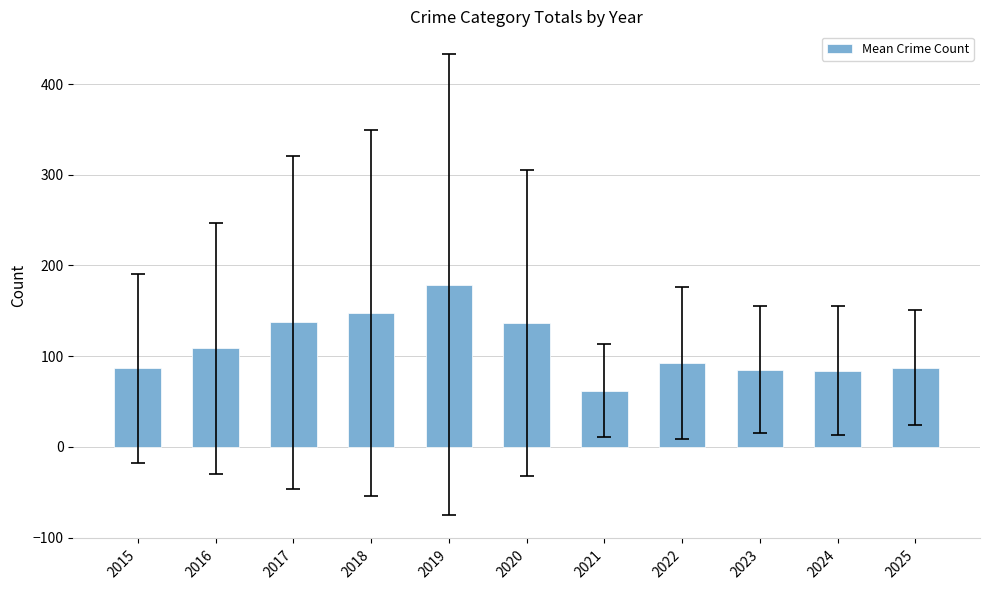

What is the greatest value displayed?

178.6